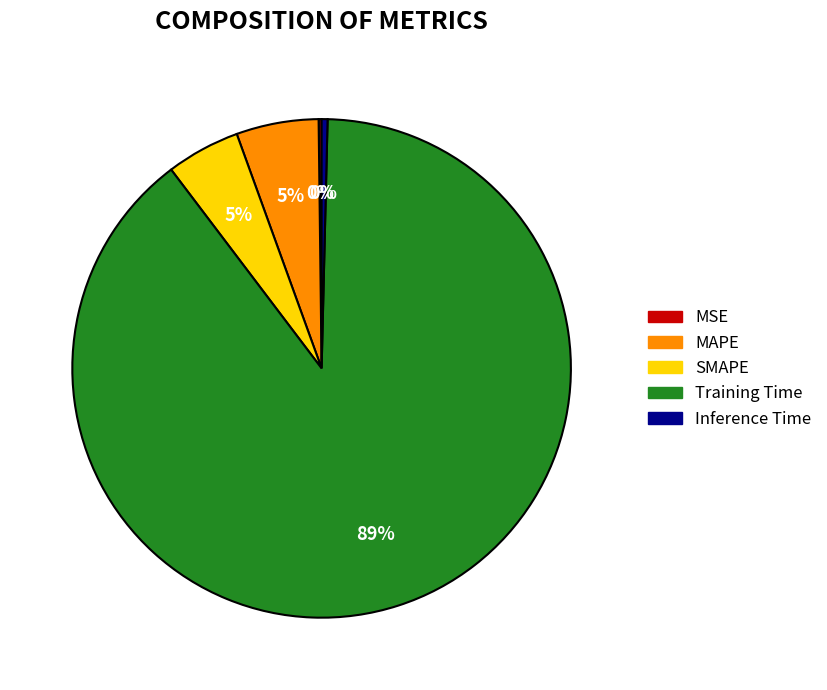

Is it true that SMAPE is 5% of the pie?

True